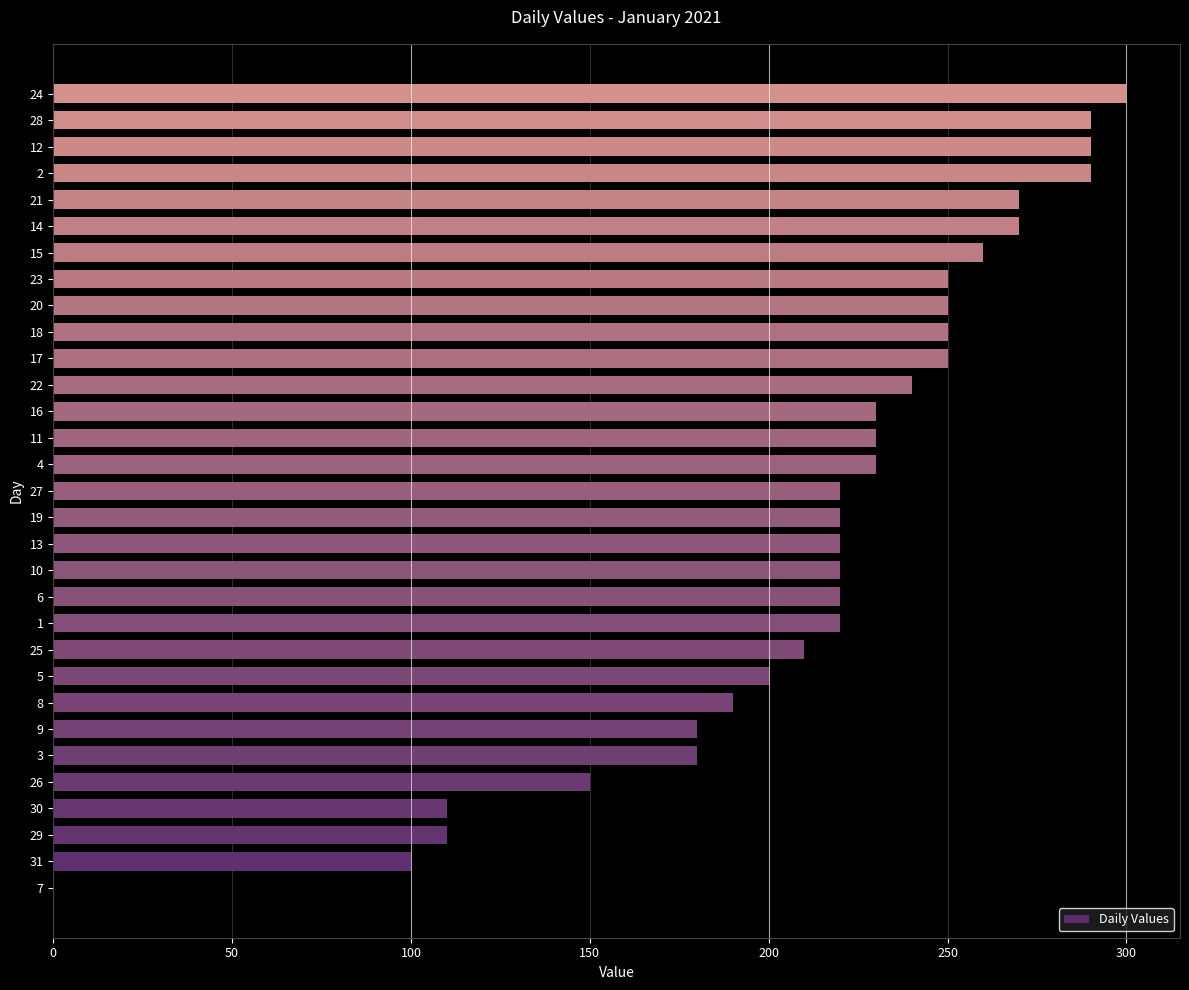

Which category has the highest value across all series?

24